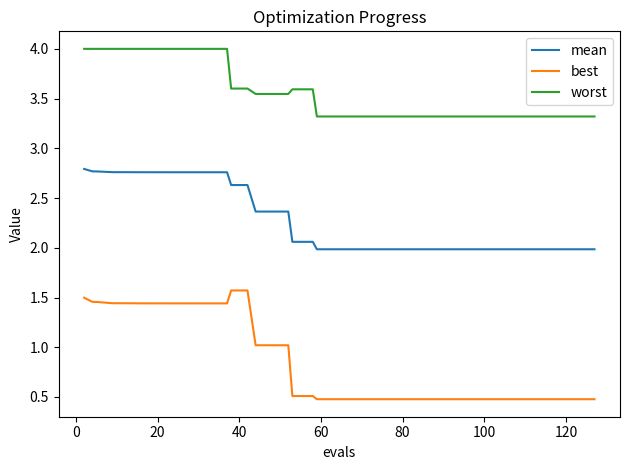

List the series in order of their overall mean, lowest first.

best, mean, worst